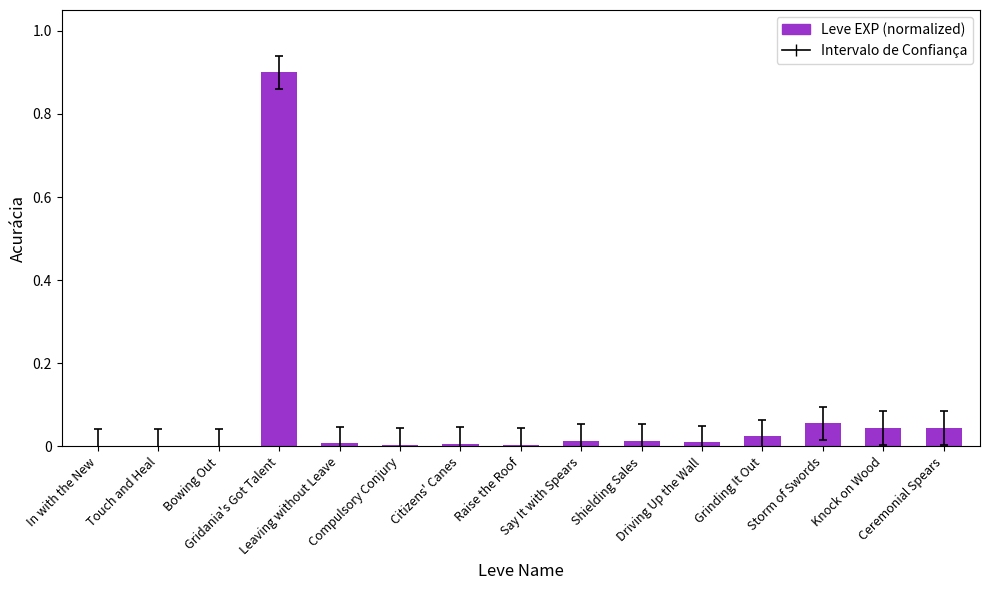

Reading left to right, extract all data points from this chart.

0.0	0.0	0.0	0.9	0.0	0.0	0.0	0.0	0.0	0.0	0.0	0.0	0.1	0.0	0.0